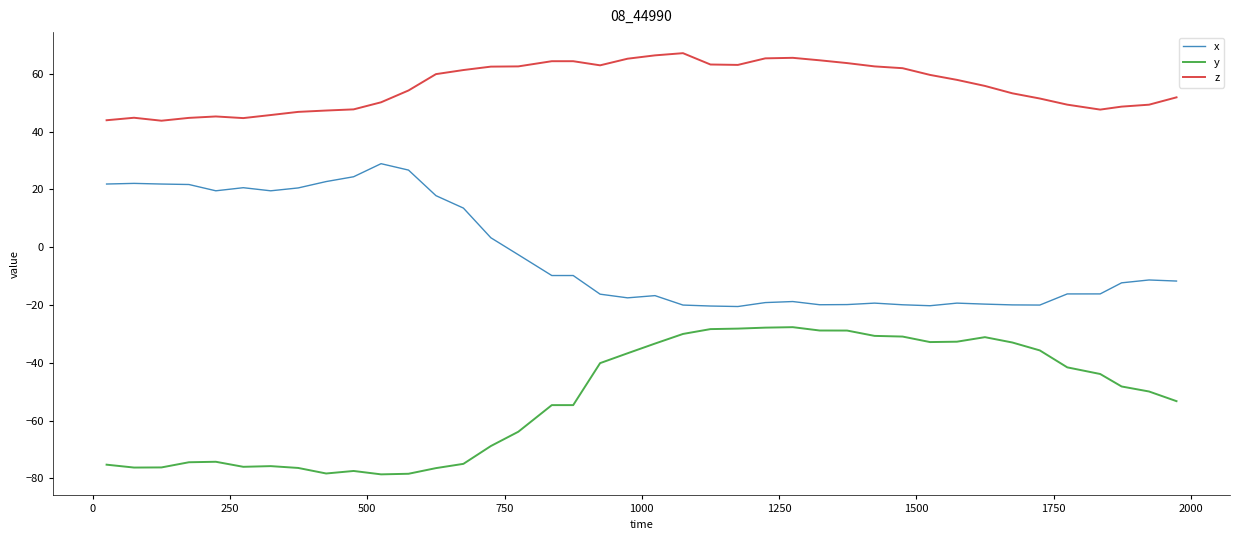

What is the difference between the maximum and minimum values in the x series?

49.4